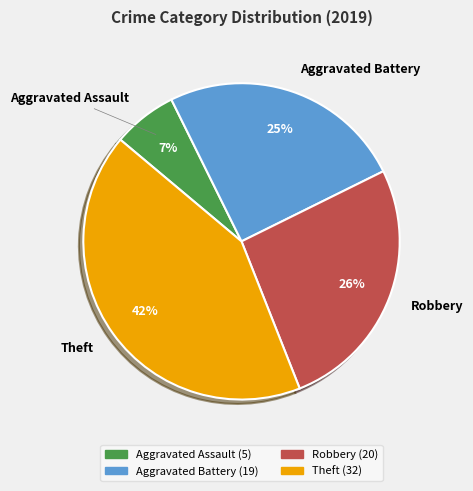

Rank the categories by value from lowest to highest.

Aggravated Assault, Aggravated Battery, Robbery, Theft